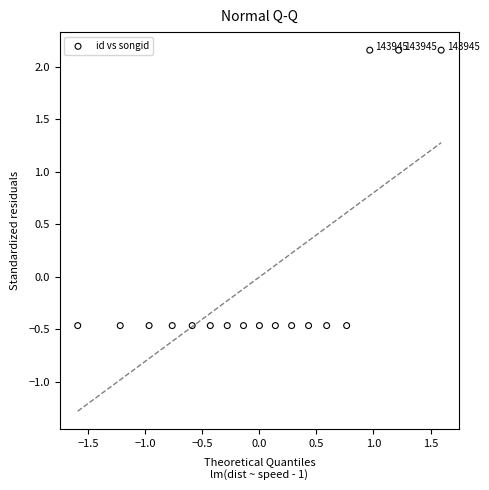

What is the range of X values (max minus min)?

3.2